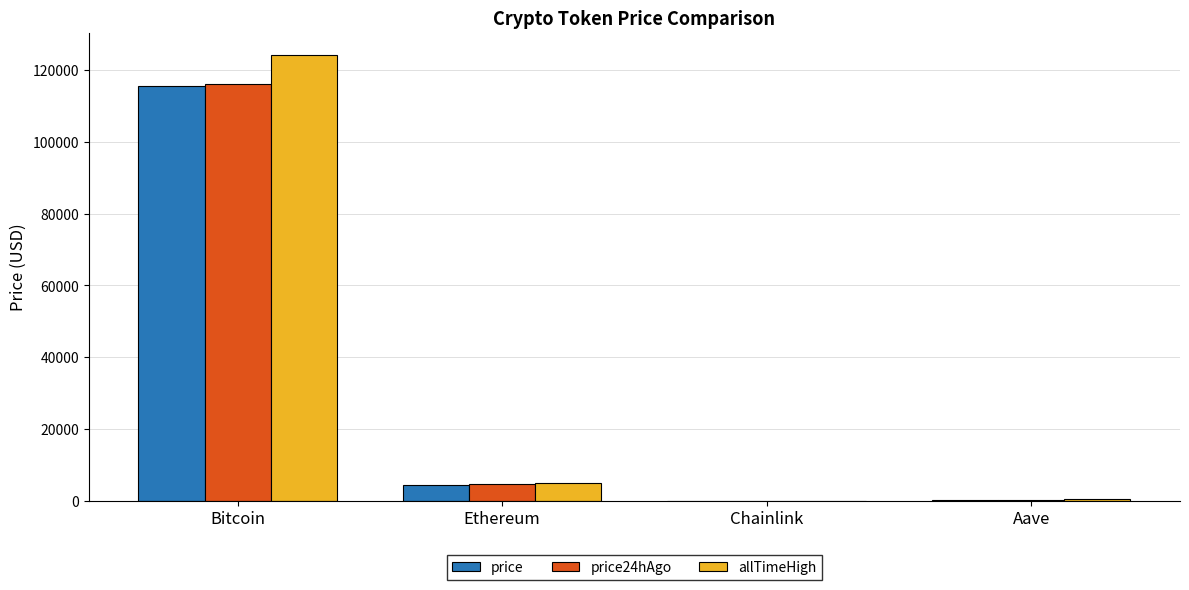

At which category is the sum across all series the highest?

Bitcoin